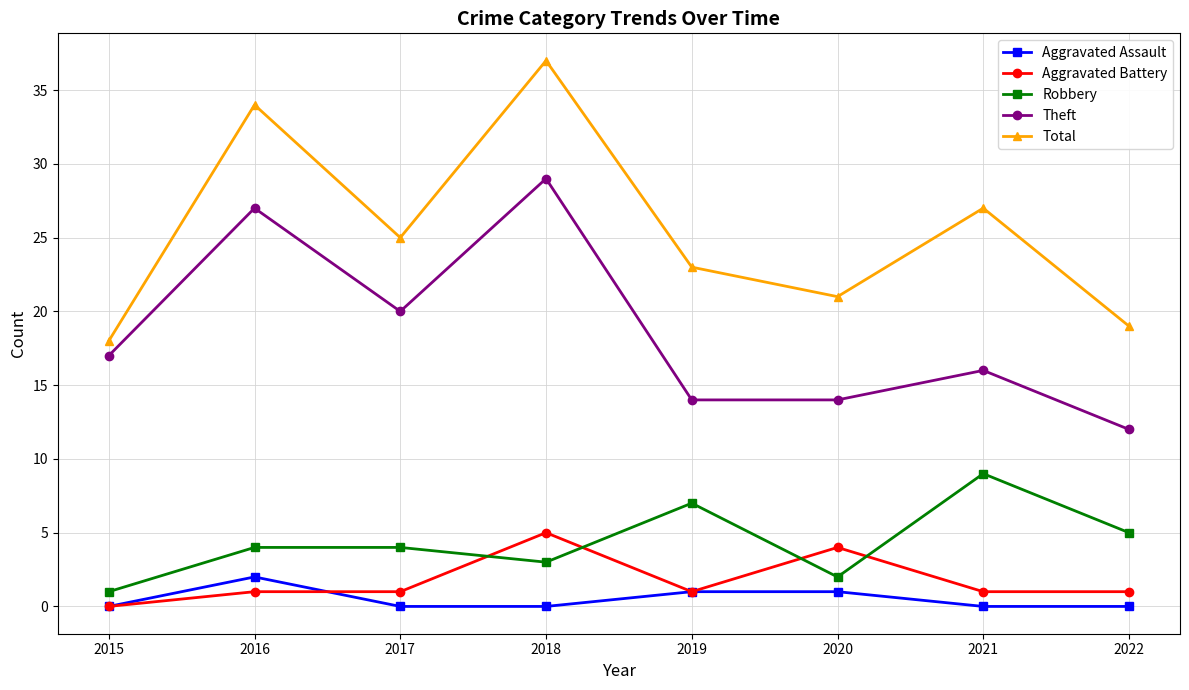

True or false: Total and Theft cross at least once.

False